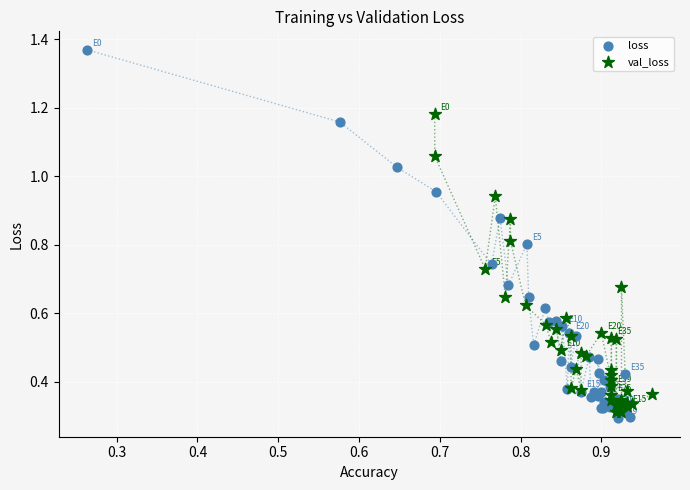

What are all the series names shown in the legend?

loss, val_loss